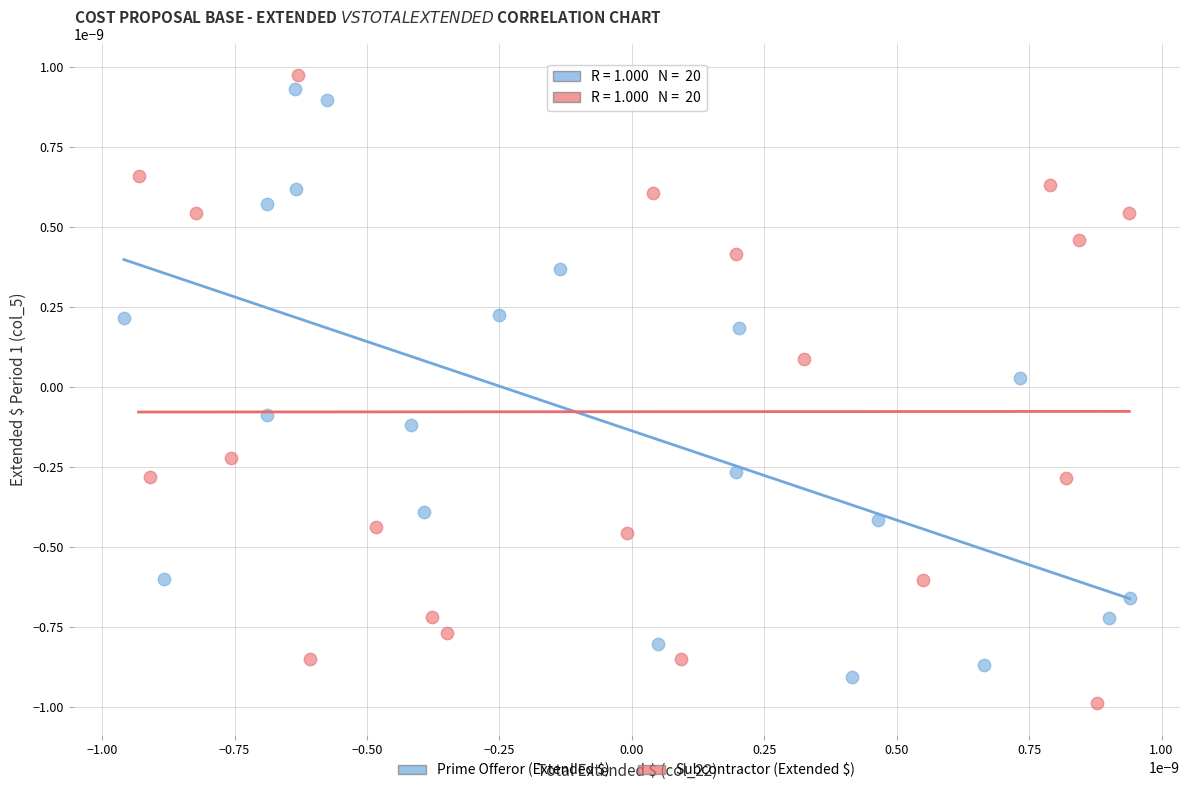

Which series has the largest Y range (max minus min)?

Subcontractor (Extended $)